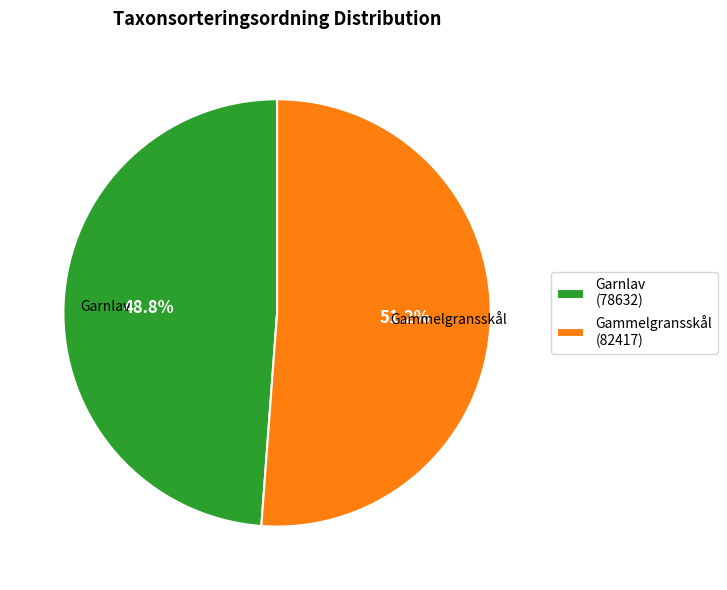

Is the sum of Garnlav and Gammelgransskål greater than half?

Yes